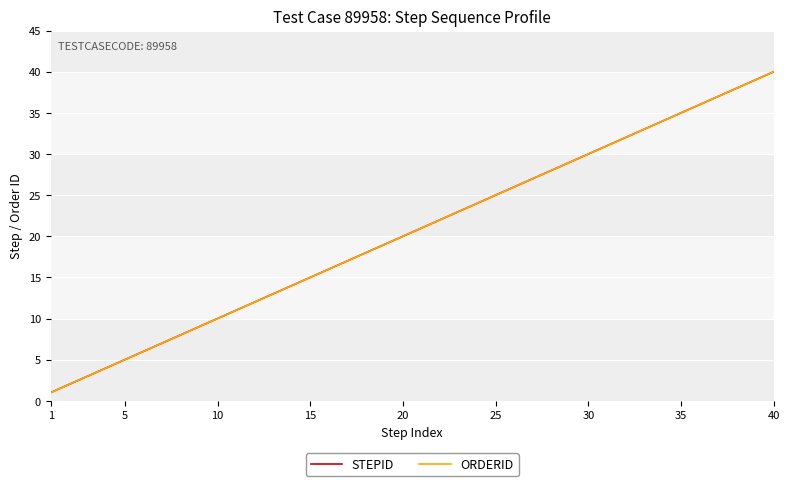

Does the chart display data point markers on the line(s)?

No